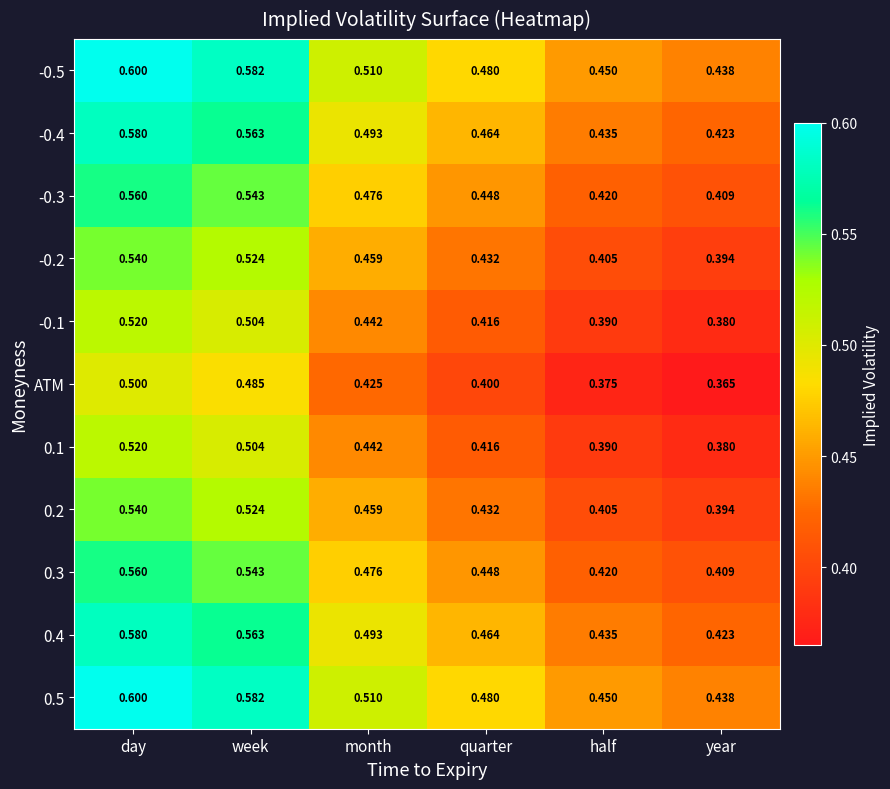

What is the total value across all series at year?

4.5